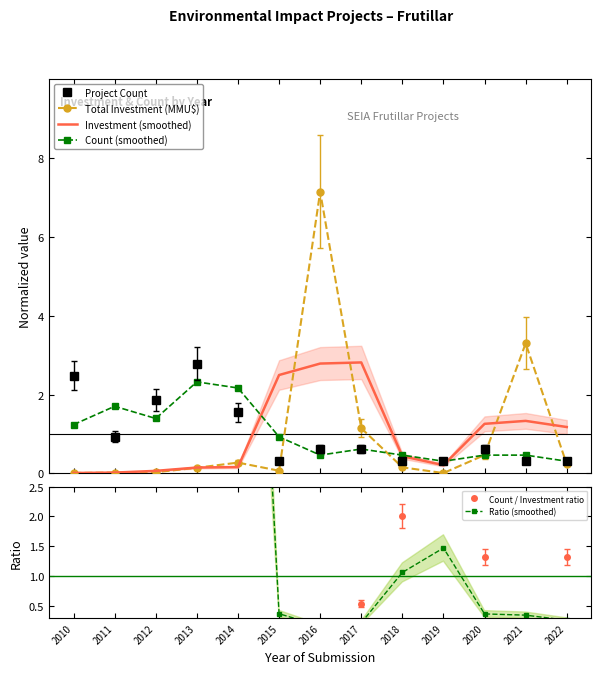

At which category does Count / Investment ratio reach its first local peak?

2012